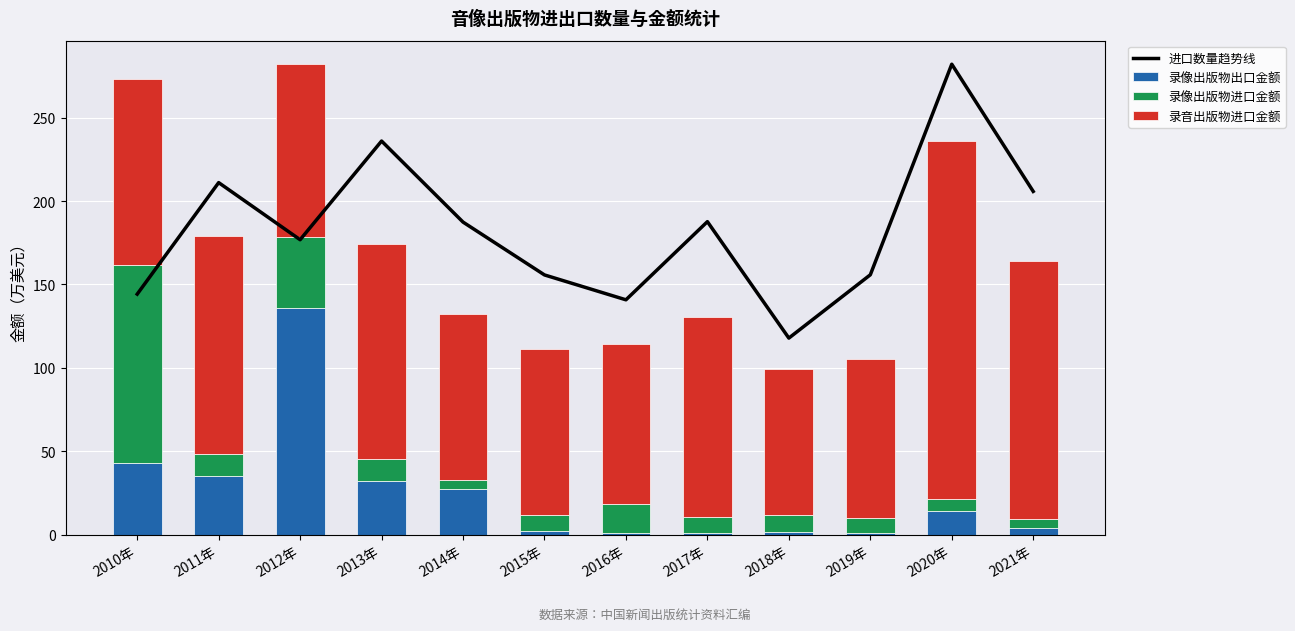

At which label does 录像出版物出口金额 first exceed 14?

2010年